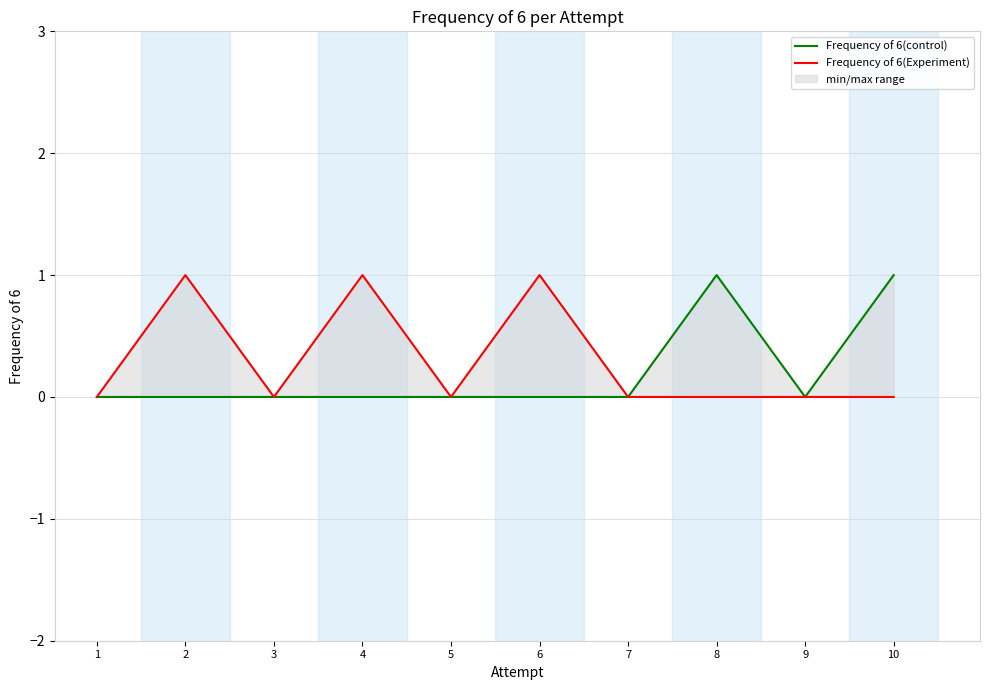

Which series has the largest total across all categories?

Frequency of 6(Experiment)